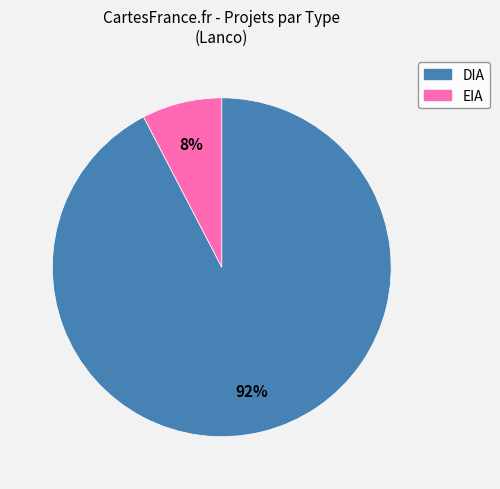

How many segments does this pie chart have?

2